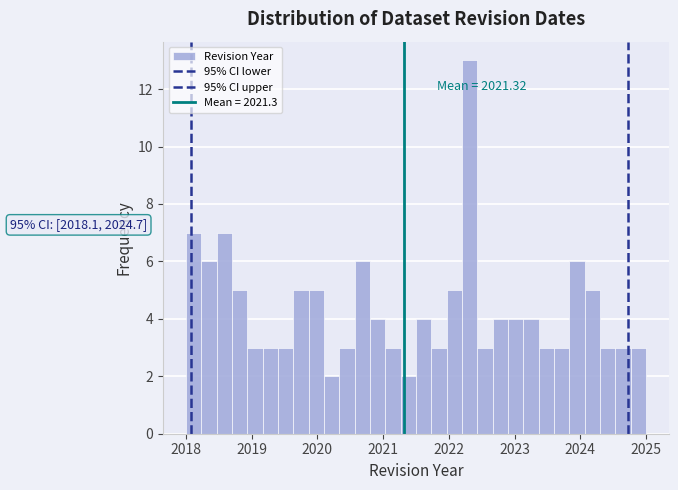

Around what value on the x-axis is the tallest bar? Give the approximate position of its centre, as read against the axis.

2022.3